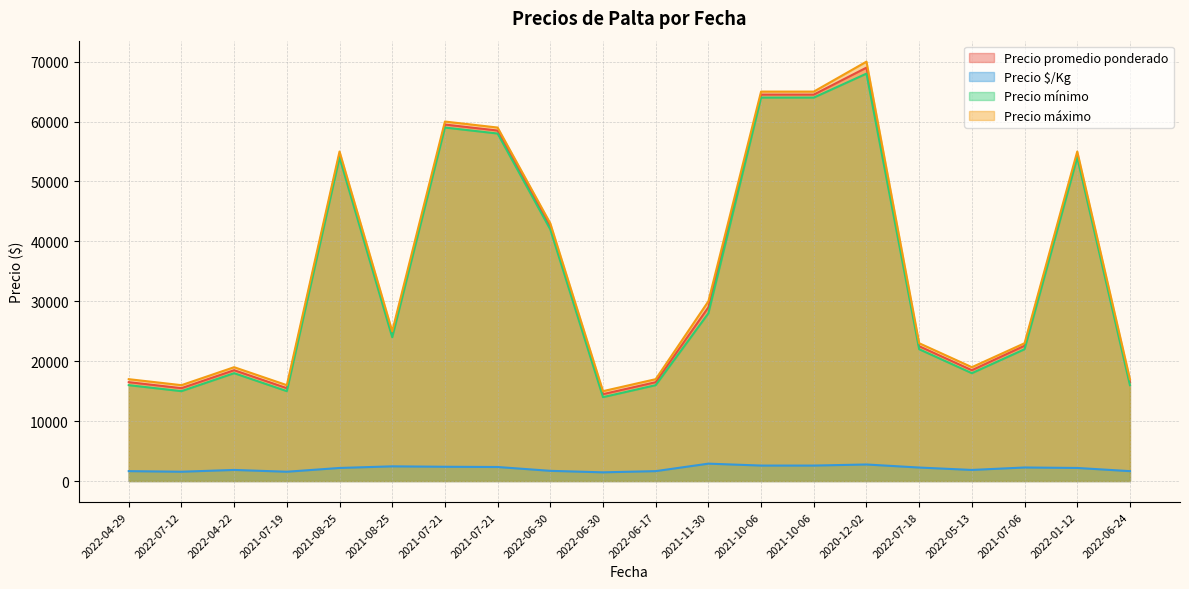

Rank the categories by Precio promedio ponderado value from highest to lowest.

2020-12-02, 2021-10-06, 2021-10-06, 2021-07-21, 2021-07-21, 2021-08-25, 2022-01-12, 2022-06-30, 2021-11-30, 2021-08-25, 2021-07-06, 2022-07-18, 2022-04-22, 2022-05-13, 2022-04-29, 2022-06-17, 2022-06-24, 2022-07-12, 2021-07-19, 2022-06-30